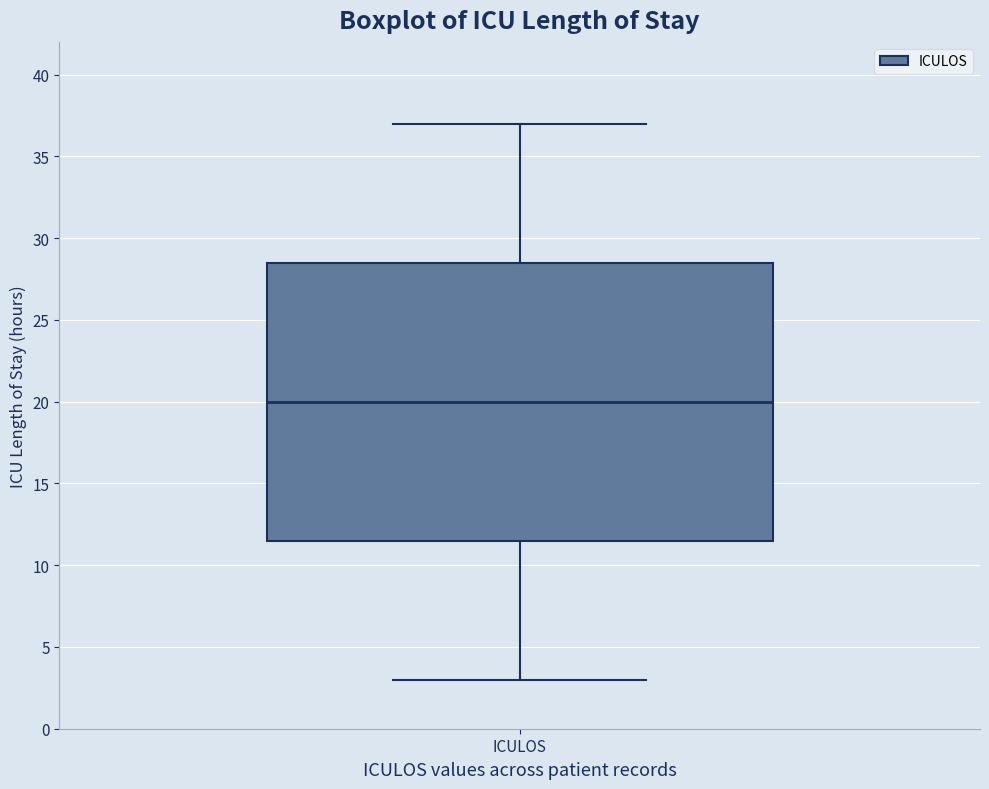

Transcribe this box plot: give where the median line is, the range the box spans, and where the two whiskers end, as read against the y-axis. The values are not printed on the chart, so give them approximately, as read against the axis.

median 20.0, box 11.5 to 28.5, whiskers 3.0 to 37.0